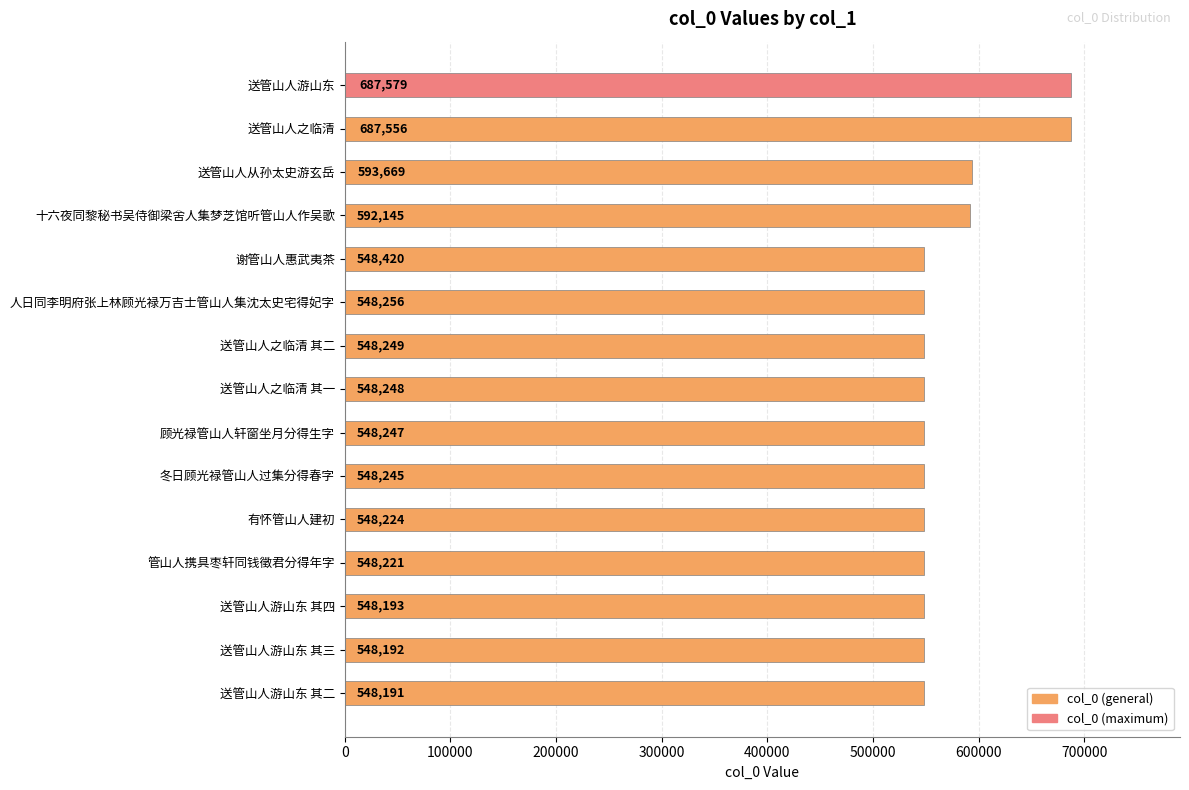

List the labels in order of value, largest first.

送管山人游山东, 送管山人之临清, 送管山人从孙太史游玄岳, 十六夜同黎秘书吴侍御梁舍人集梦芝馆听管山人作吴歌, 谢管山人惠武夷茶, 人日同李明府张上林顾光禄万吉士管山人集沈太史宅得妃字, 送管山人之临清 其二, 送管山人之临清 其一, 顾光禄管山人轩窗坐月分得生字, 冬日顾光禄管山人过集分得春字, 有怀管山人建初, 管山人携具枣轩同钱徵君分得年字, 送管山人游山东 其四, 送管山人游山东 其三, 送管山人游山东 其二